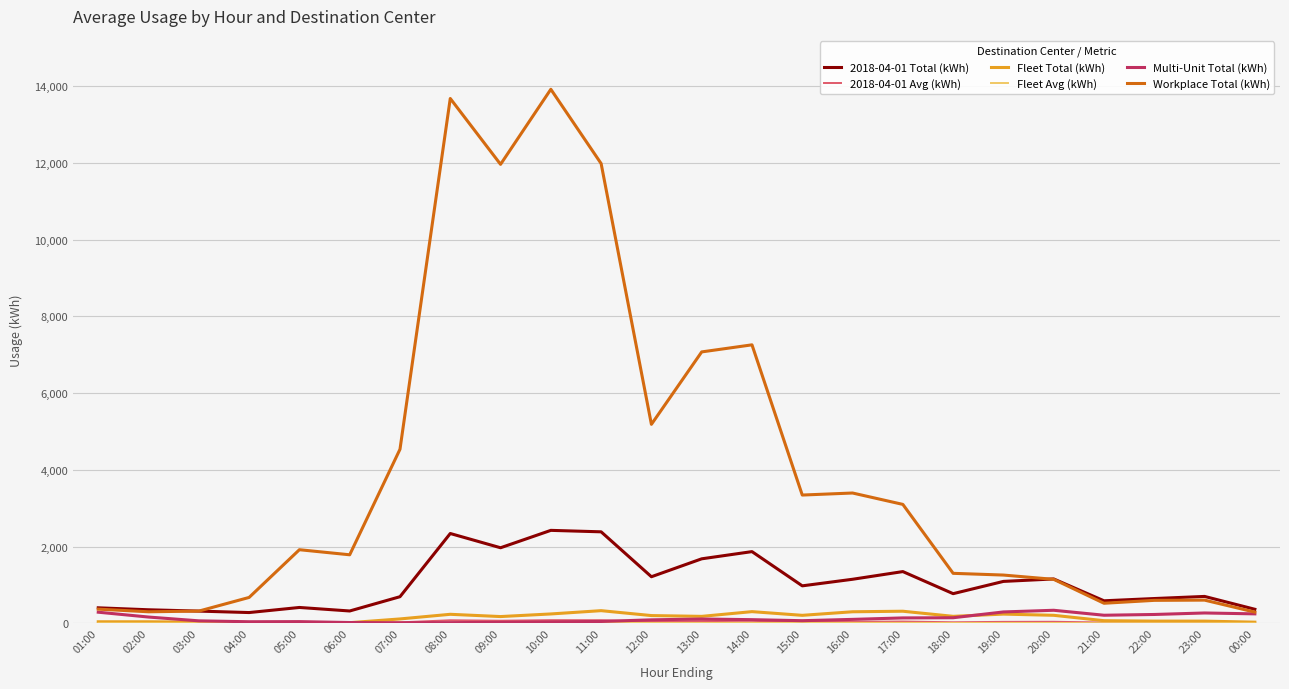

Which series has the largest range (max minus min)?

Workplace Total (kWh)